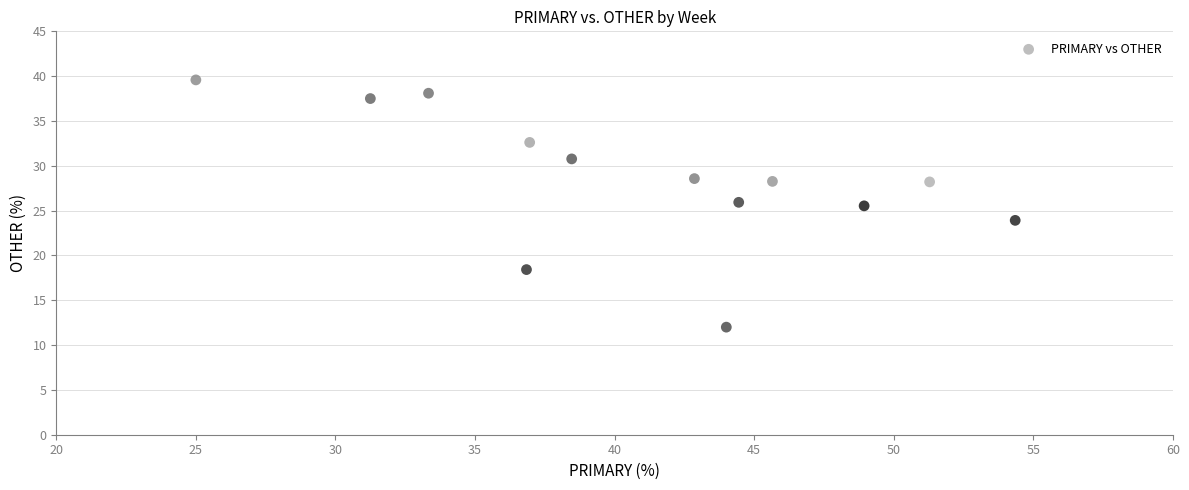

What is the range of Y values (max minus min)?

27.6